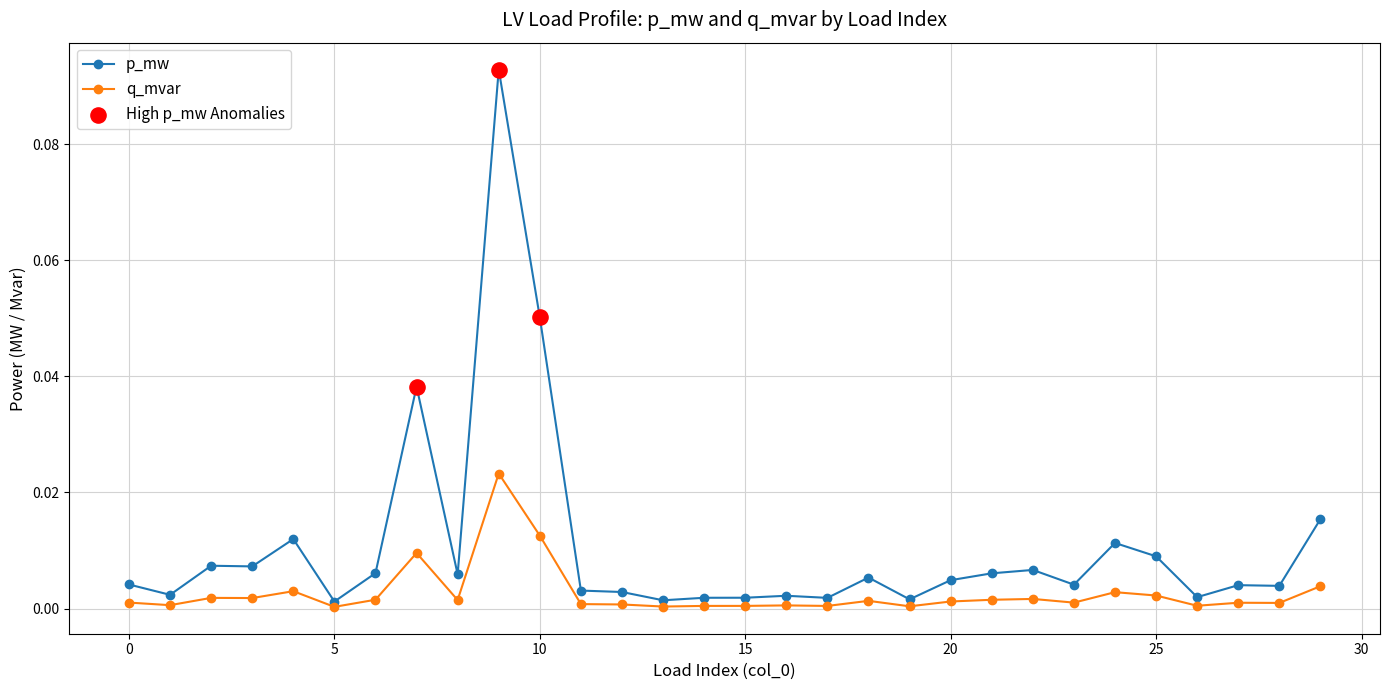

List the series in order of their peak value, highest first.

p_mw, q_mvar